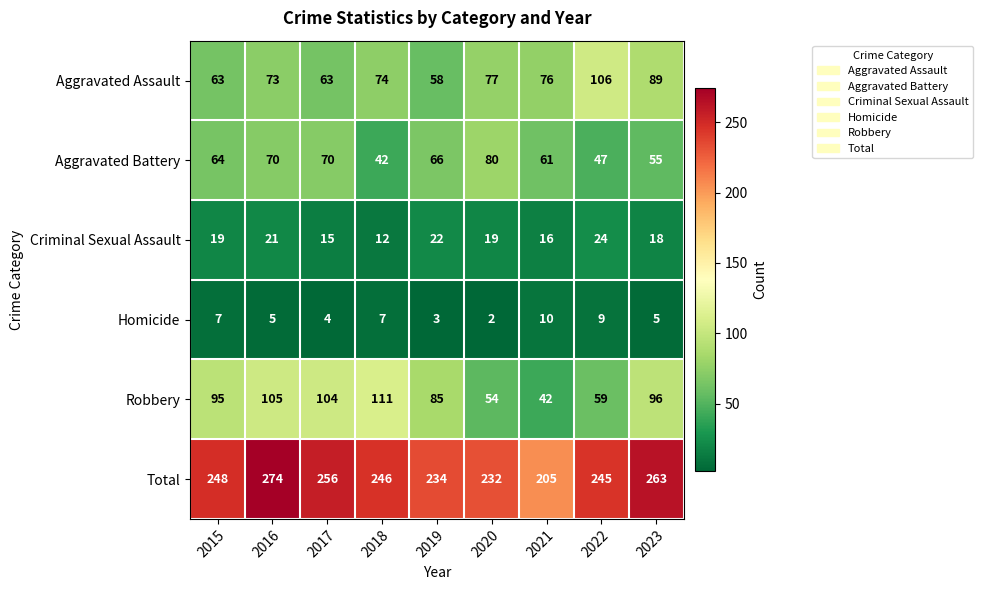

What is the average value of the Total series?

245